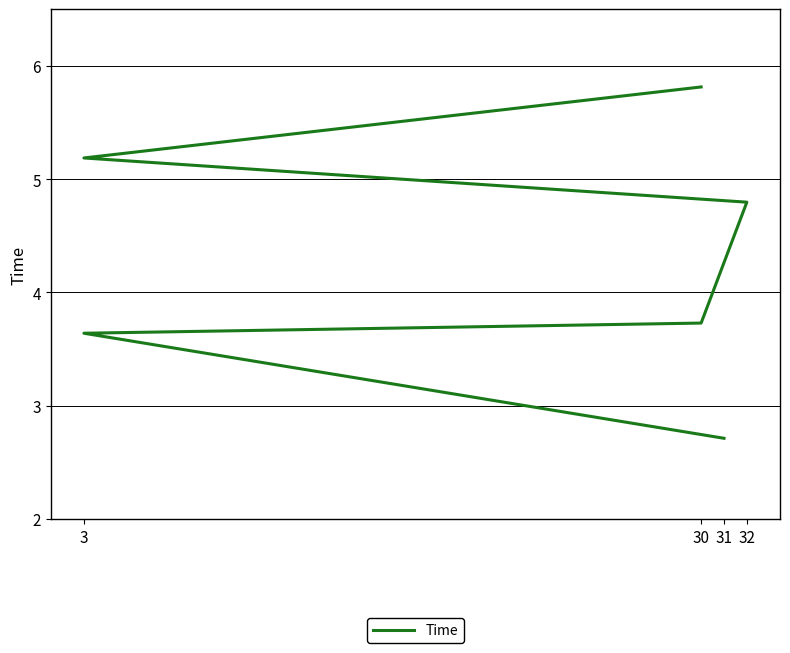

Reading left to right, what are all the values shown in this chart?

2.7	3.6	3.7	4.8	5.2	5.8